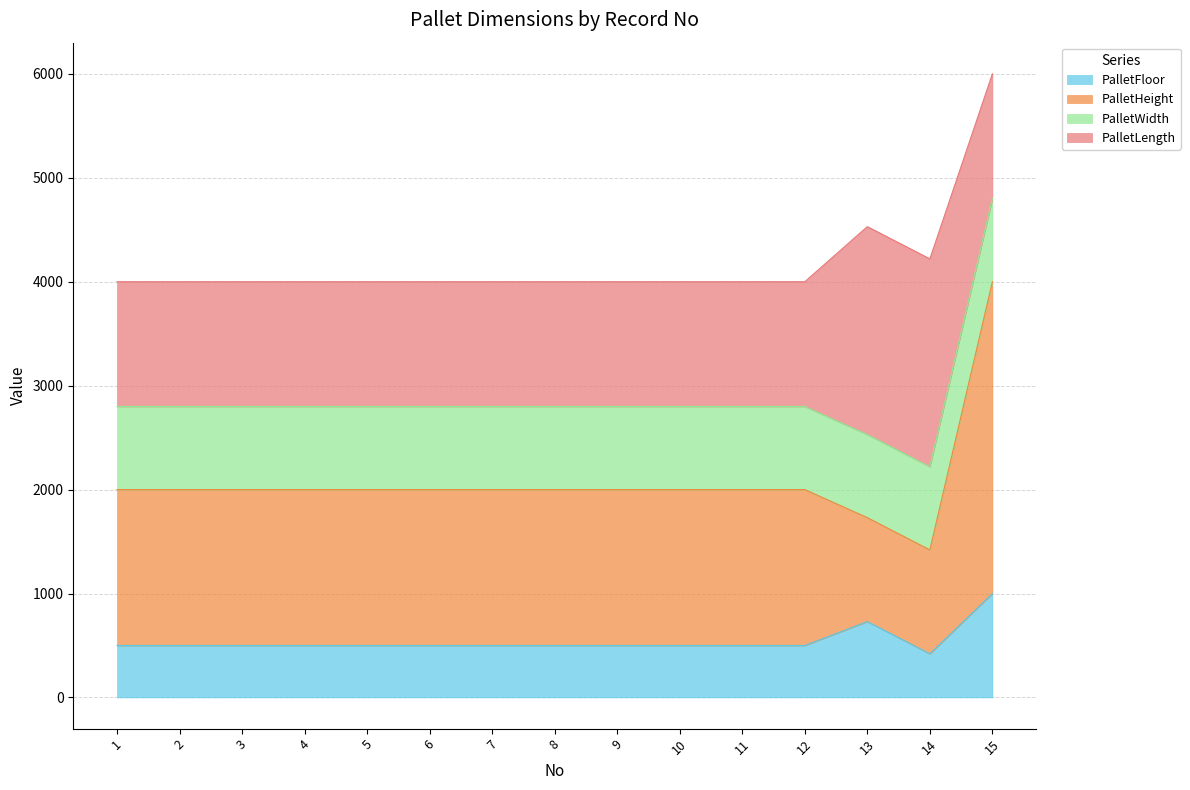

True or false: PalletFloor has more than 1 interior local peaks.

False